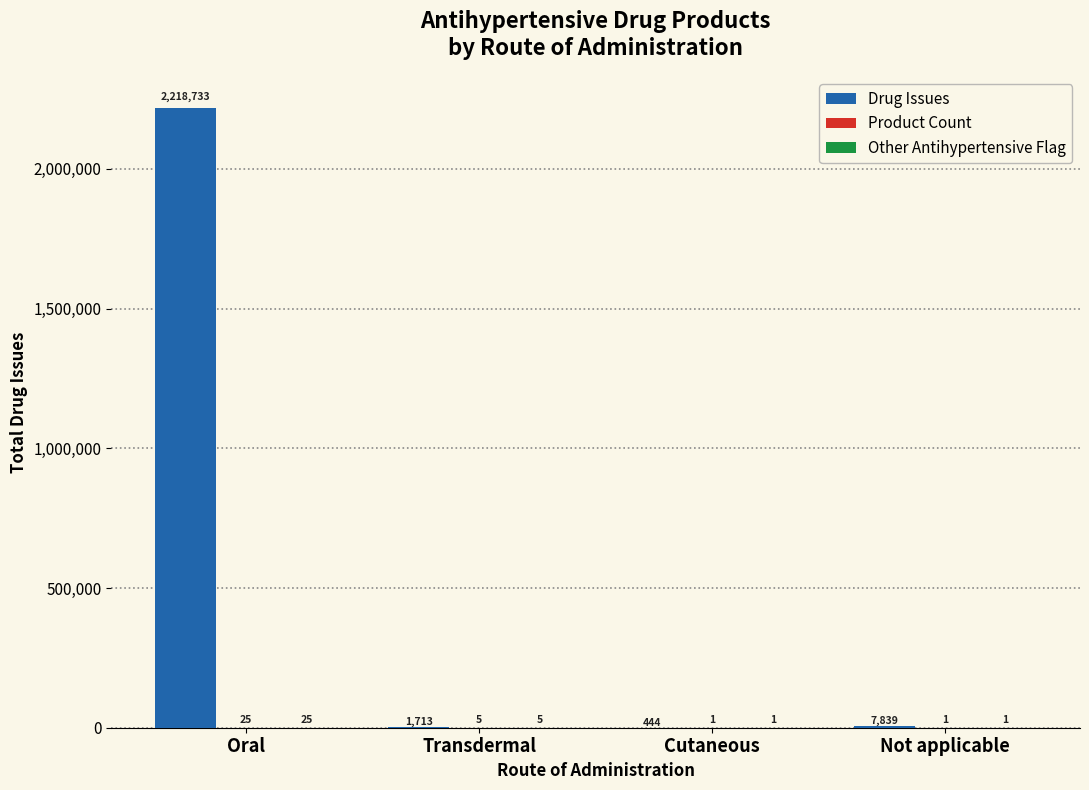

At which category is the sum across all series the highest?

Oral